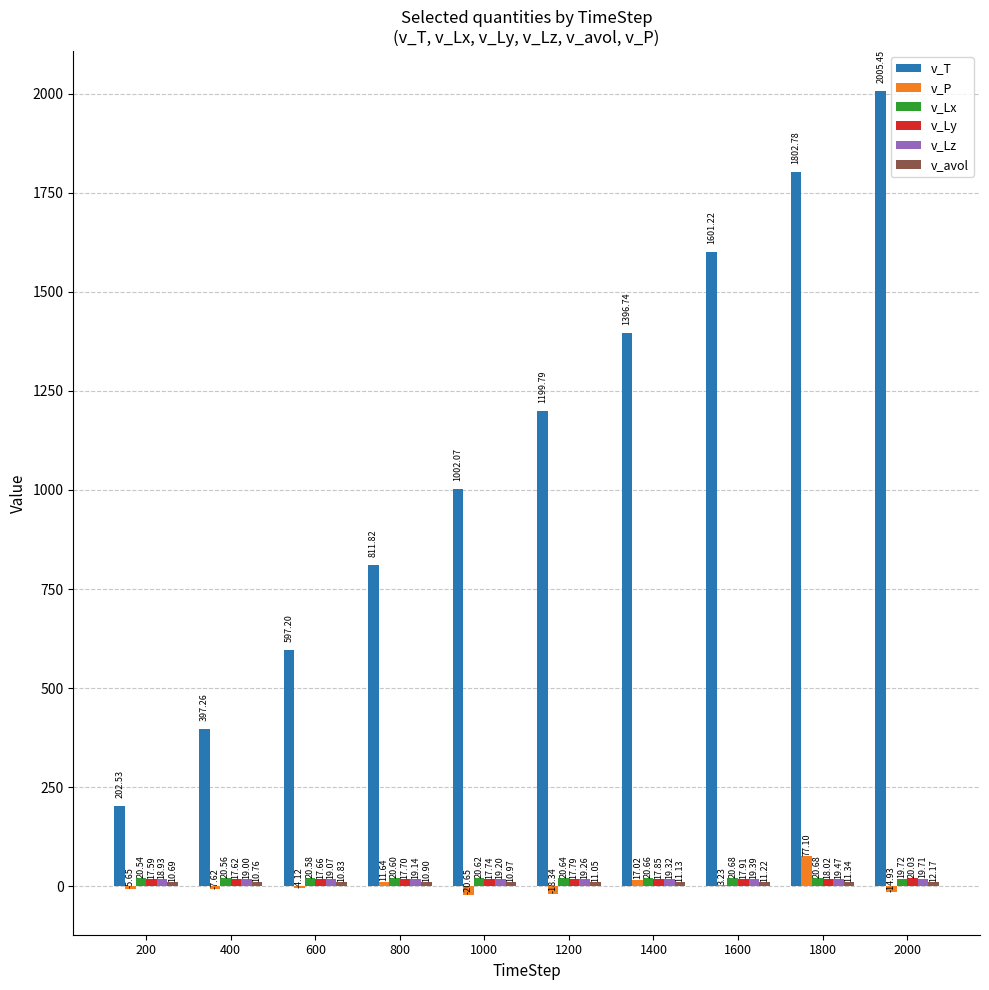

What is the sum of all v_T values?

11016.9